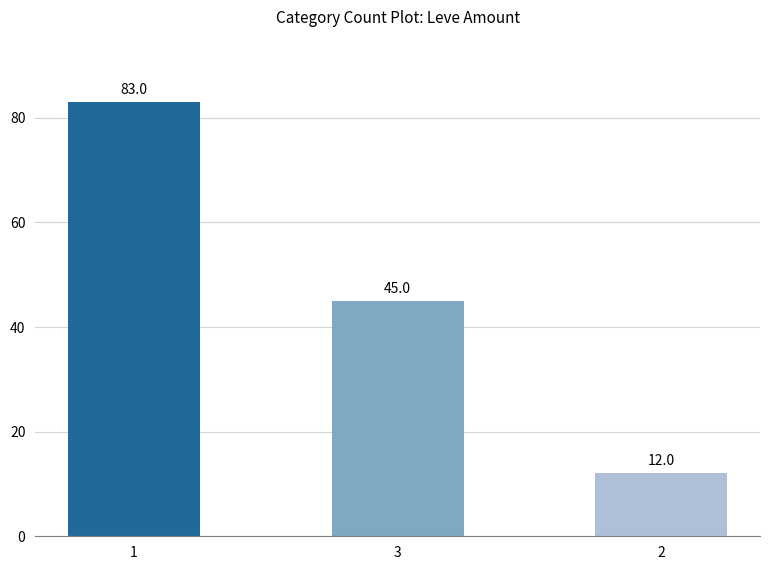

Reading left to right, what are all the values shown in this chart?

1=83	3=45	2=12